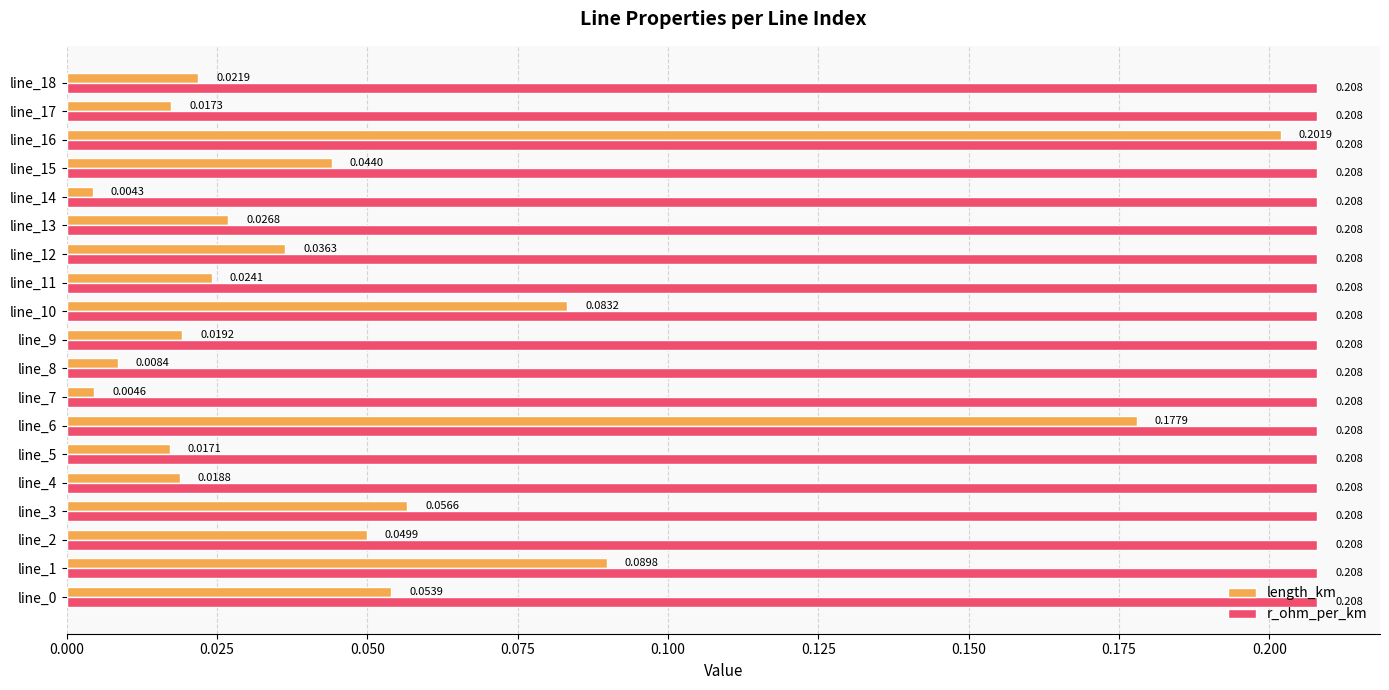

Rank the series by their average value, from highest to lowest.

r_ohm_per_km, length_km